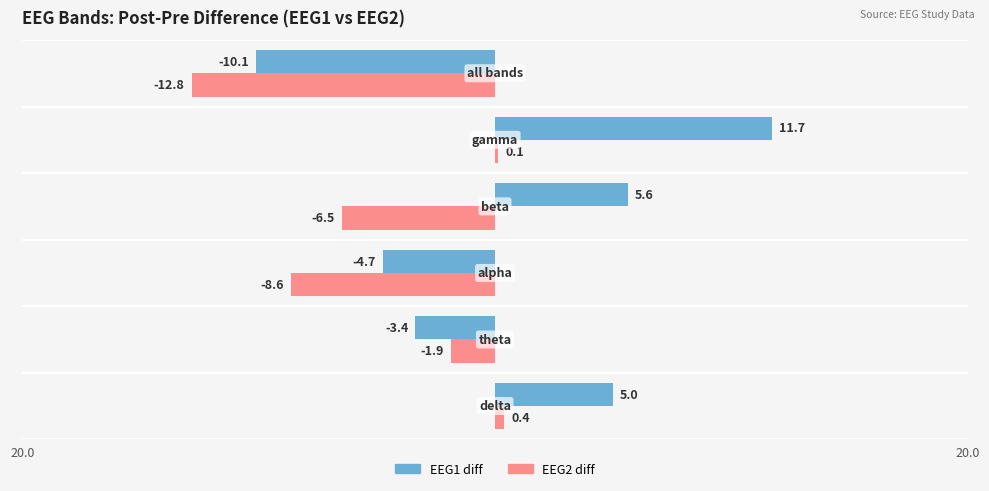

At which label is EEG2 diff closest to -6?

3